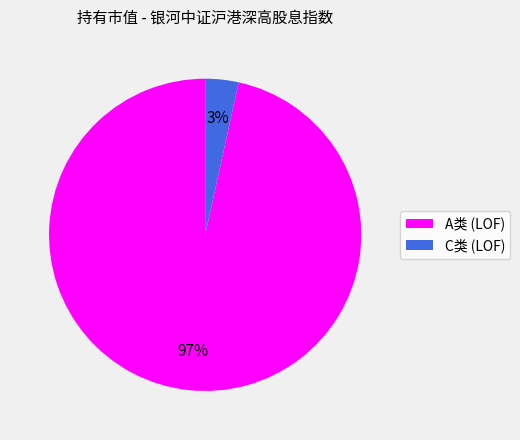

To the nearest percent, what is the average slice percentage?

50%